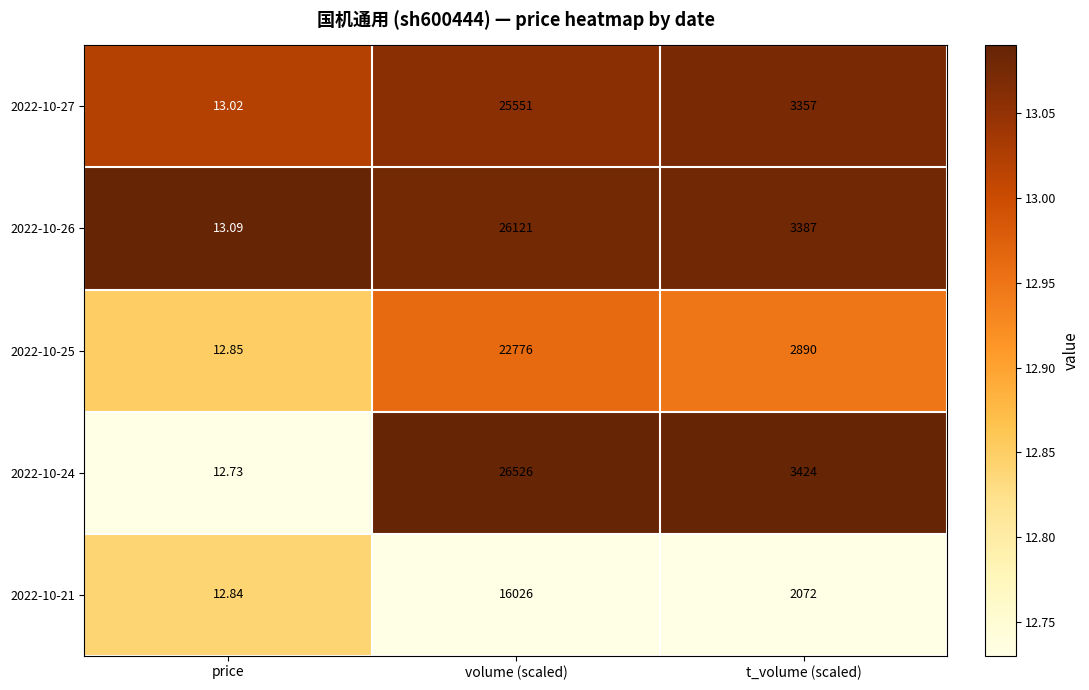

At which category is the sum across all series the highest?

volume (scaled)